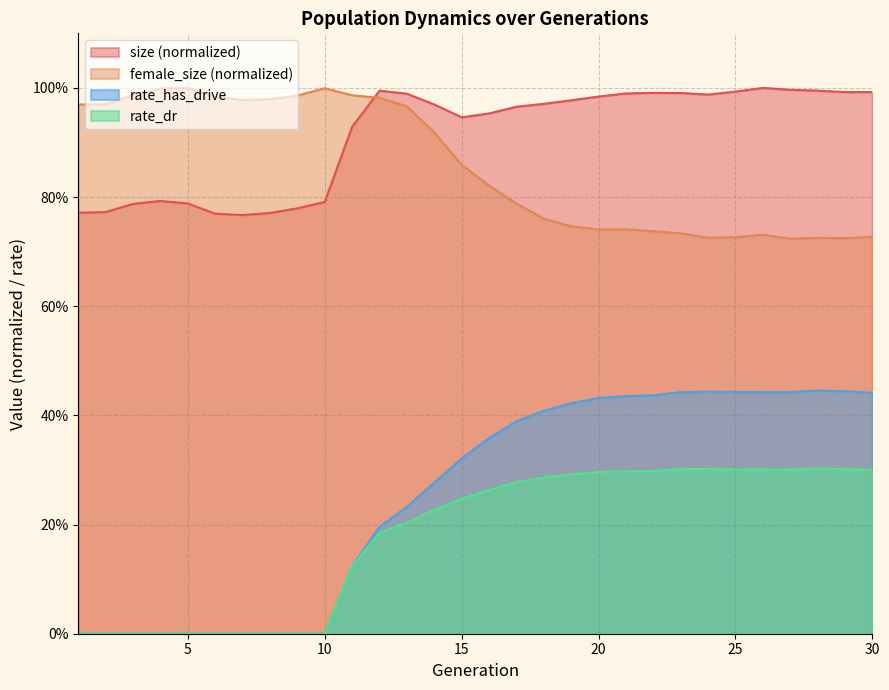

How many interior local peaks does the female_size series have?

5